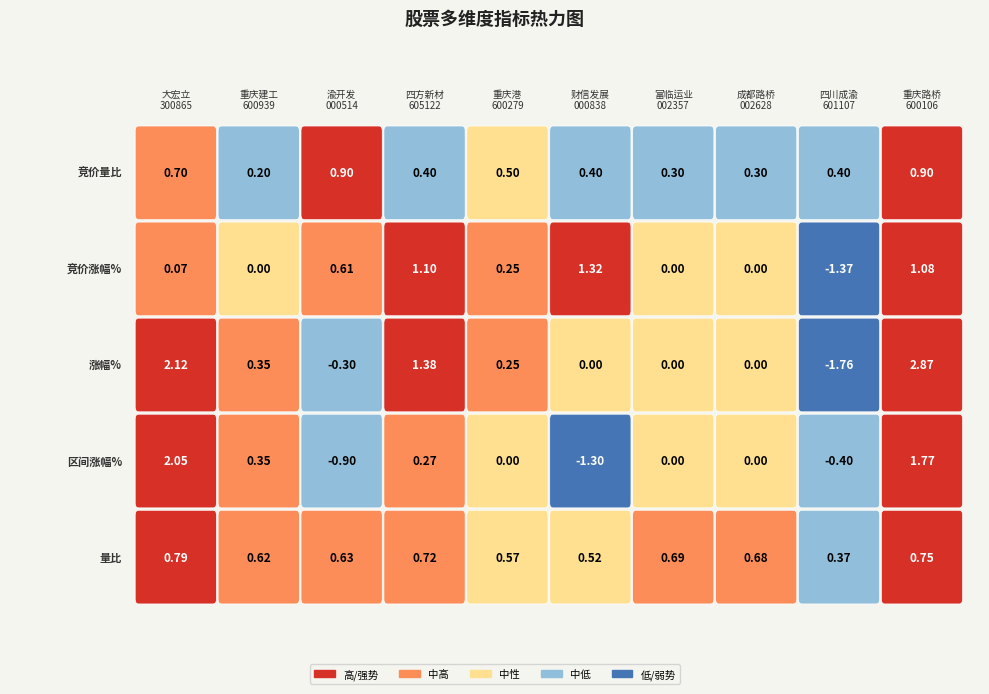

The value of 竞价涨幅% at 重庆路桥 is 0.7. True or false?

False